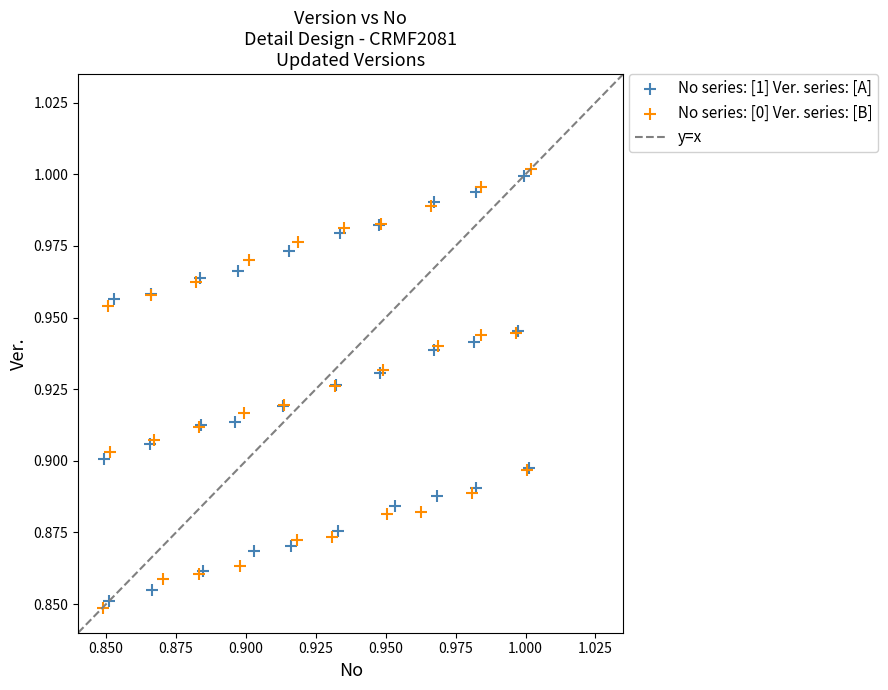

Which series contains the lowest Y value?

No series: [0] Ver. series: [B]